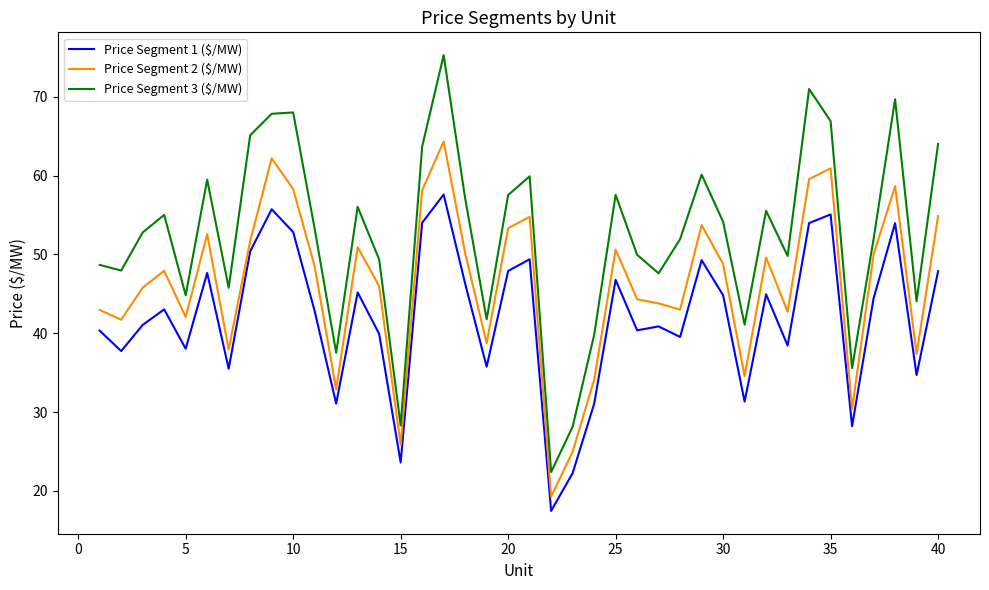

What is the difference between the maximum and minimum values in the Price Segment 3 ($/MW) series?

52.9